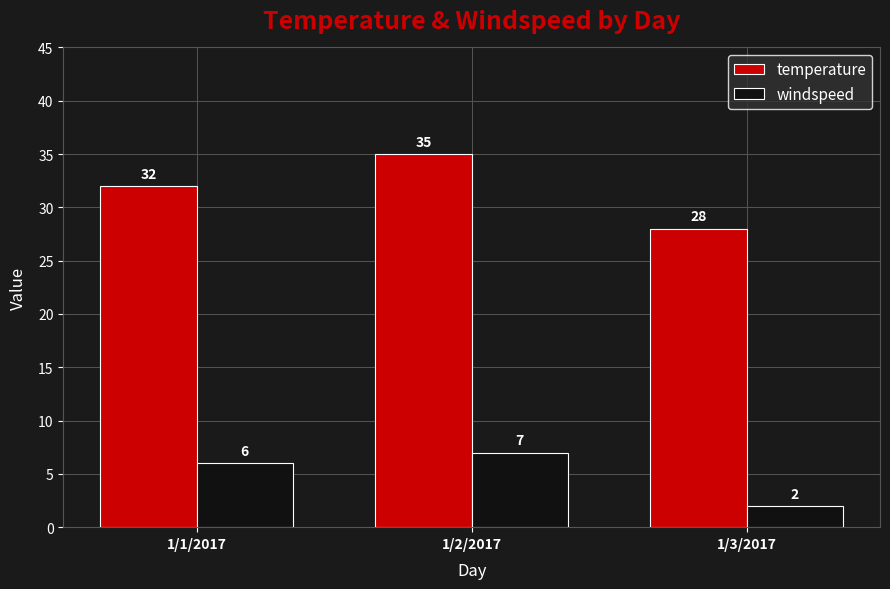

How many bars are there in total?

6